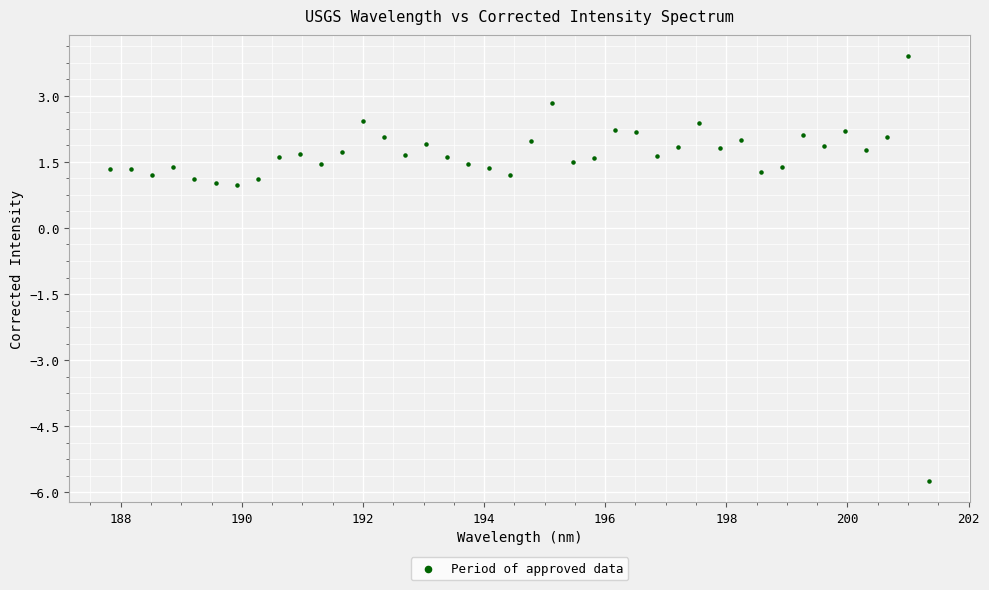

What is the range of X values (max minus min)?

13.5